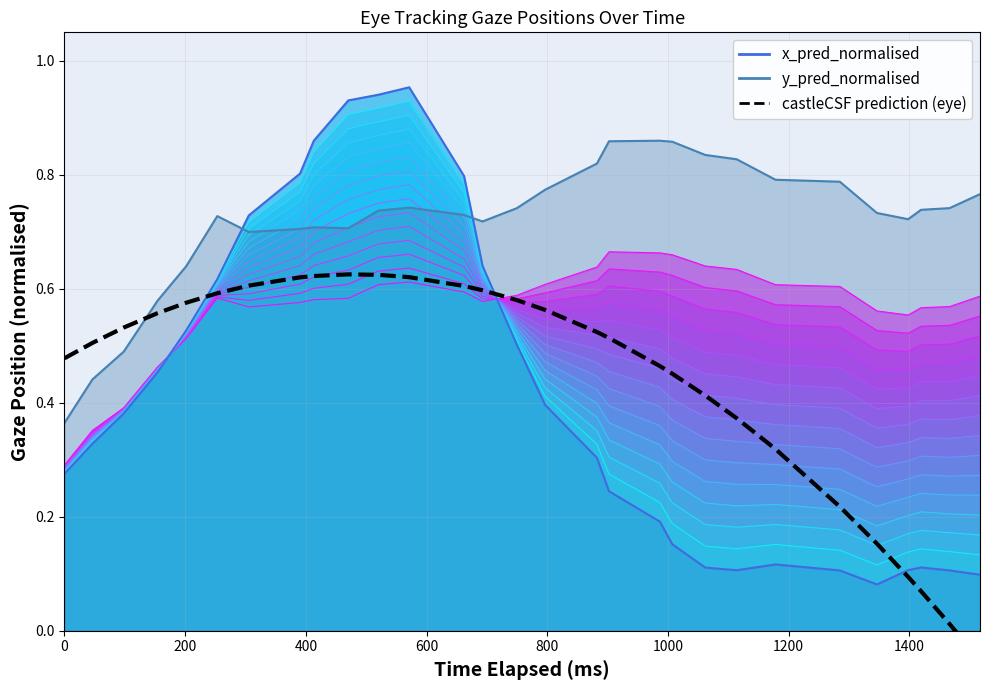

The value at 200 is 0.7. True or false?

False